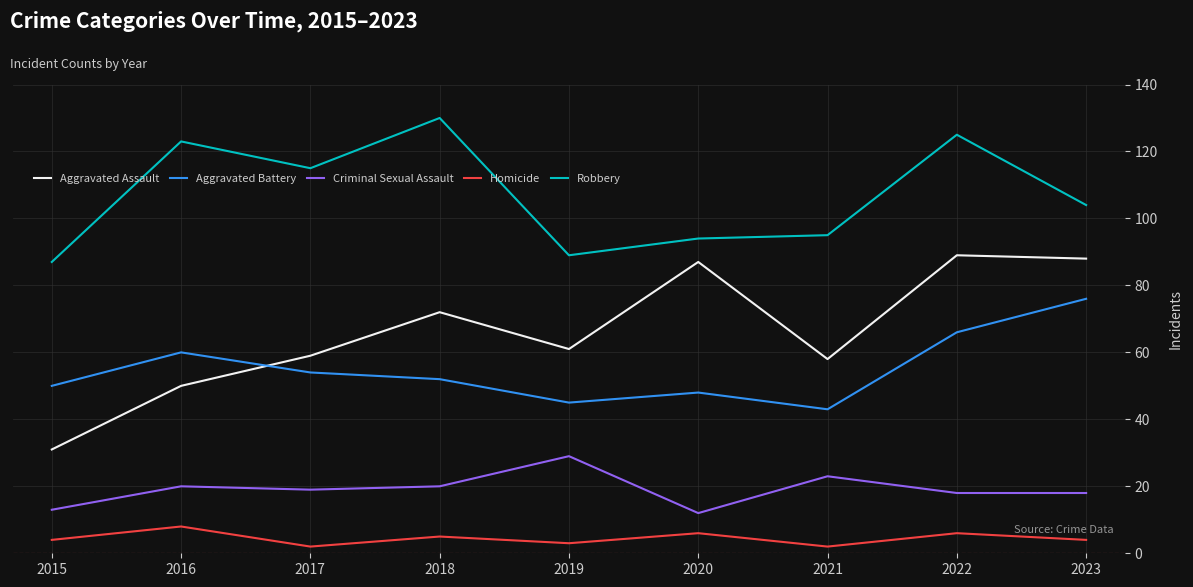

Reading right to left, what are all the values shown in this chart?

Aggravated Assault: 2023=88	2022=89	2021=58	2020=87	2019=61	2018=72	2017=59	2016=50	2015=31
Aggravated Battery: 2023=76	2022=66	2021=43	2020=48	2019=45	2018=52	2017=54	2016=60	2015=50
Criminal Sexual Assault: 2023=18	2022=18	2021=23	2020=12	2019=29	2018=20	2017=19	2016=20	2015=13
Homicide: 2023=4	2022=6	2021=2	2020=6	2019=3	2018=5	2017=2	2016=8	2015=4
Robbery: 2023=104	2022=125	2021=95	2020=94	2019=89	2018=130	2017=115	2016=123	2015=87